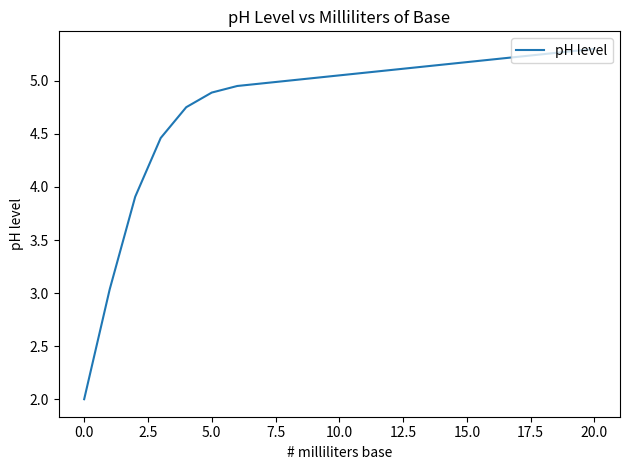

Reading left to right, list all the values displayed in this chart.

2.0	3.0	3.9	4.5	4.8	4.9	5.0	5.0	5.0	5.0	5.1	5.1	5.1	5.1	5.2	5.2	5.2	5.2	5.3	5.3	5.3